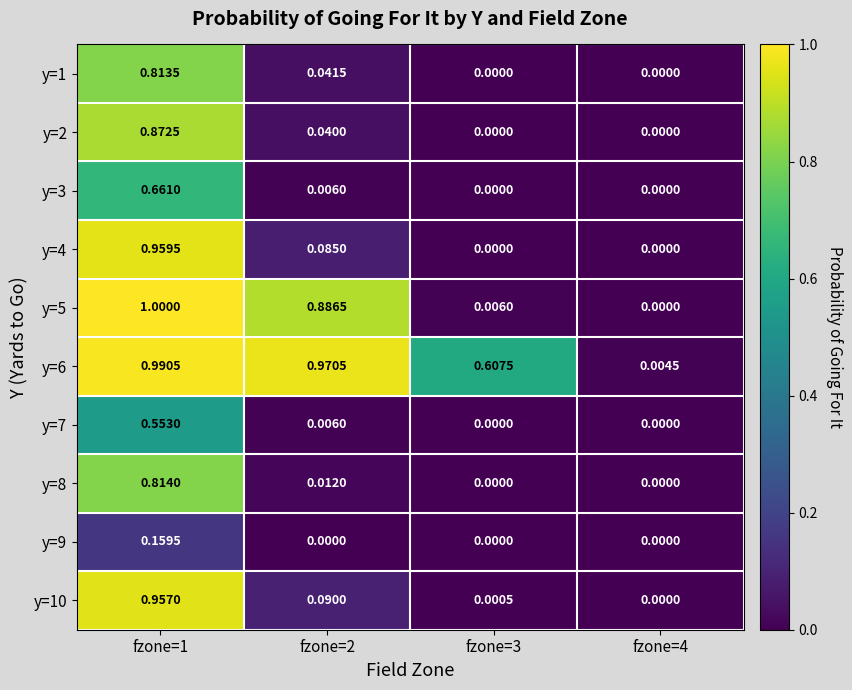

What is the greatest value displayed?

1.0